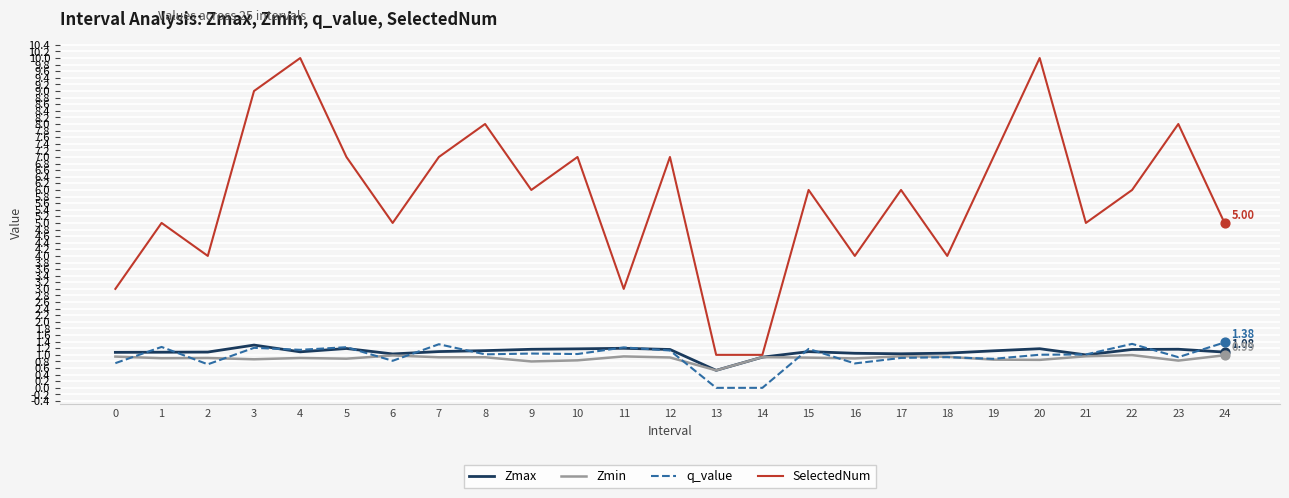

Which series changed the most between 3 and 12?

SelectedNum